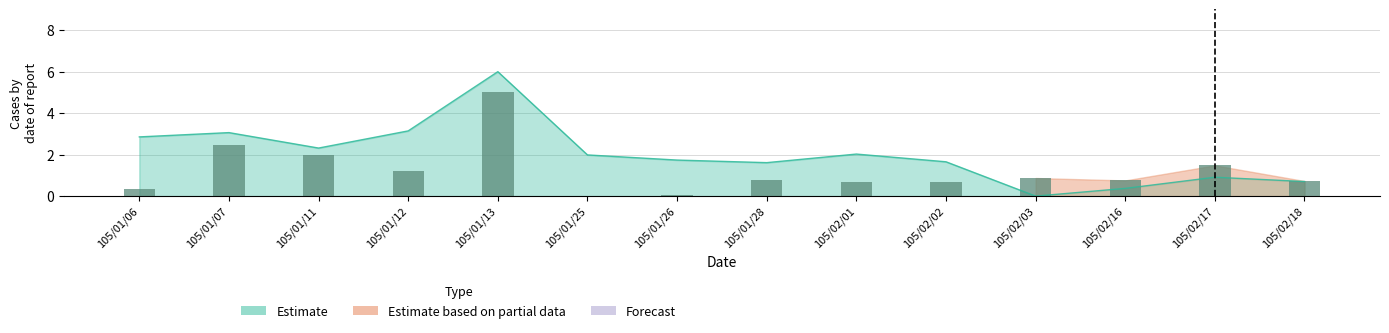

How many bars are there in total?

14